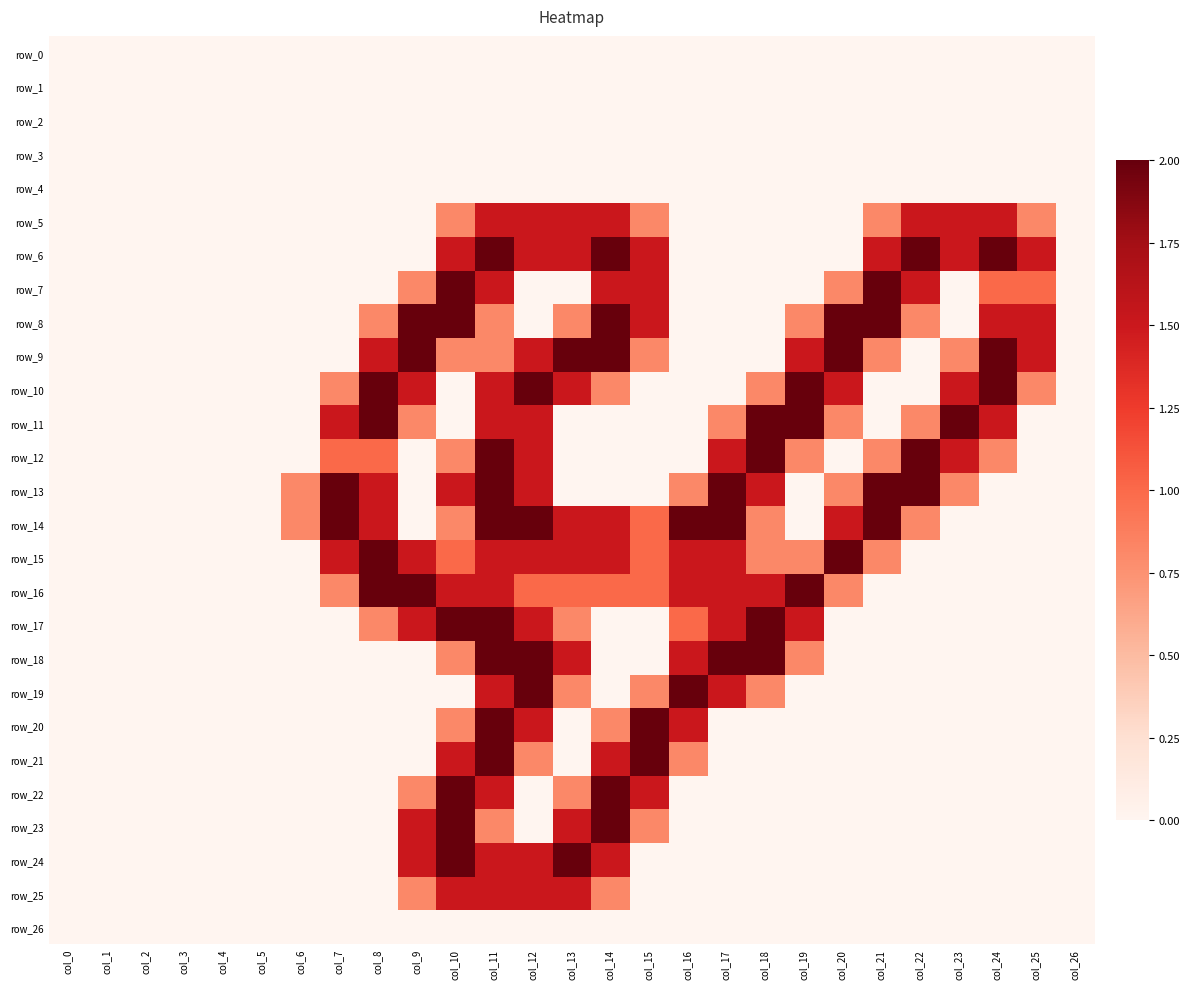

Rank the series by their maximum value, from highest to lowest.

row_6, row_7, row_8, row_9, row_10, row_11, row_12, row_13, row_14, row_15, row_16, row_17, row_18, row_19, row_20, row_21, row_22, row_23, row_24, row_5, row_25, row_0, row_1, row_2, row_3, row_4, row_26